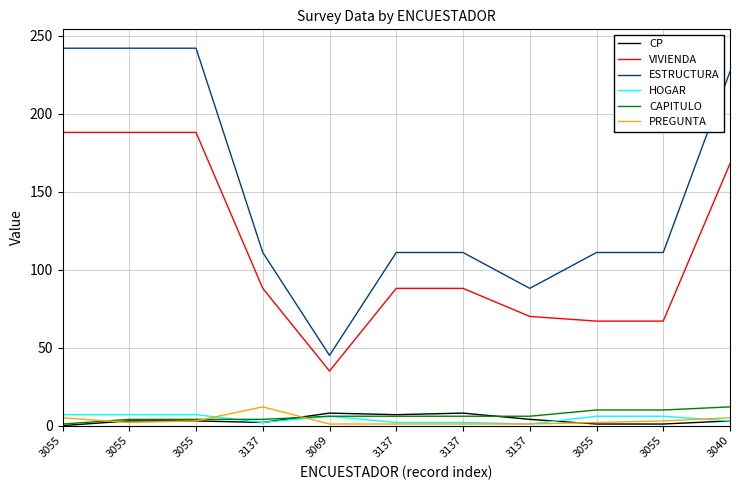

In PREGUNTA, how many points are lower than both neighbors (excluding endpoints)?

1